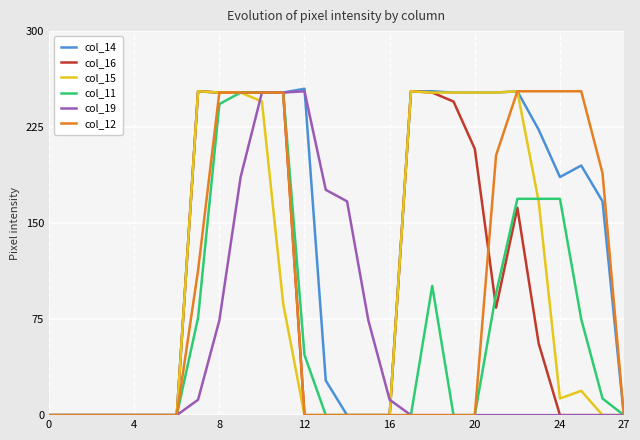

What is the highest value of the col_16 series?

253